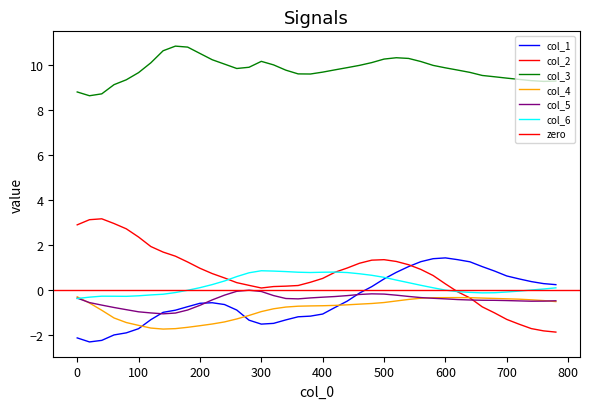

What is the difference between the highest and lowest values at 40?

11.0